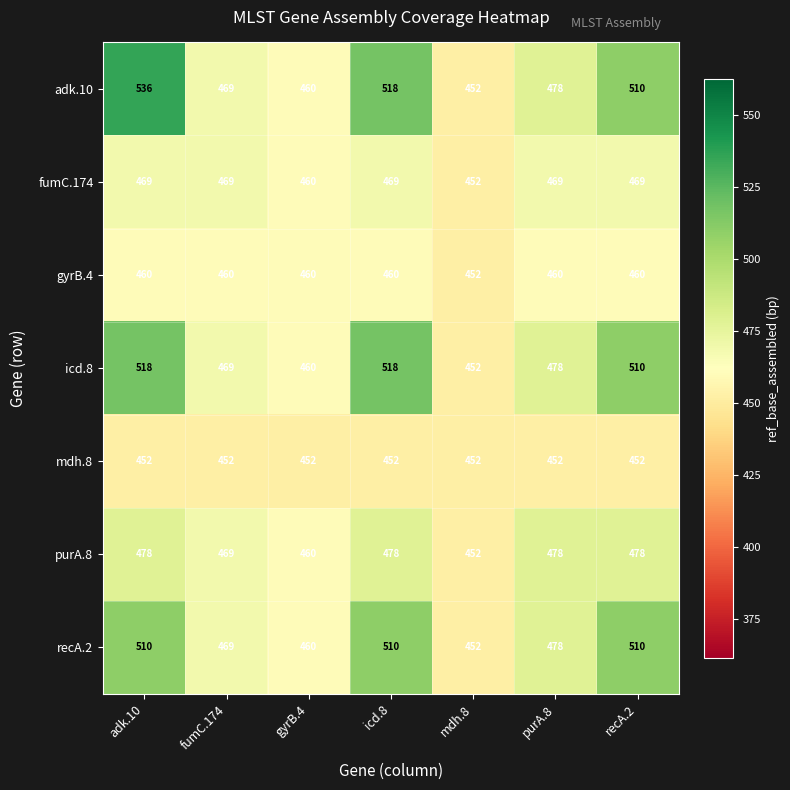

Which category has the highest value across all series?

adk.10